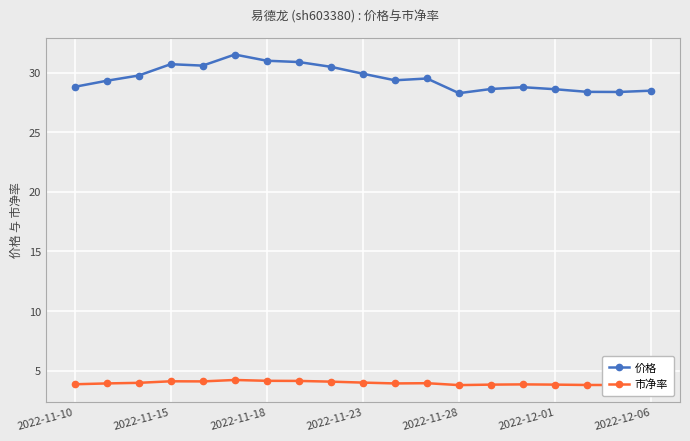

Which series has the largest total across all categories?

价格